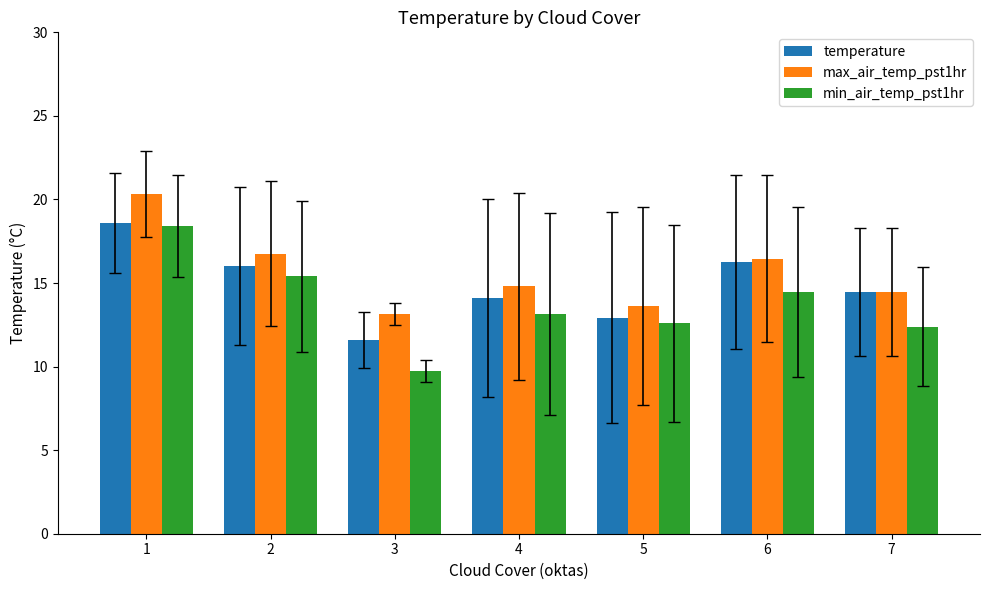

Is the value of temperature at 3 greater than the value of min_air_temp_pst1hr at 5?

No